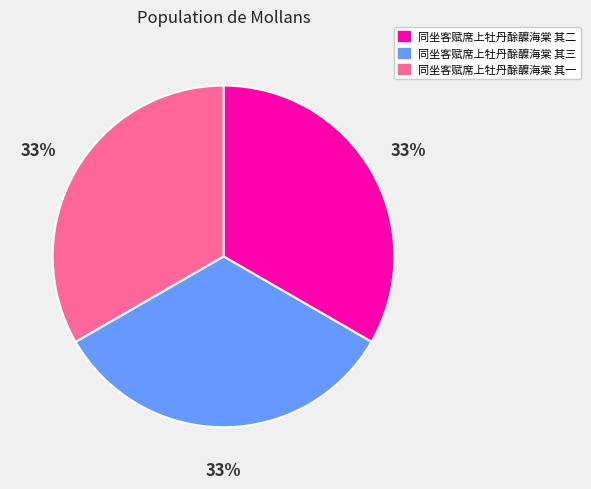

The 同坐客赋席上牡丹酴醾海棠 其二 slice represents 33% of the pie. True or false?

True